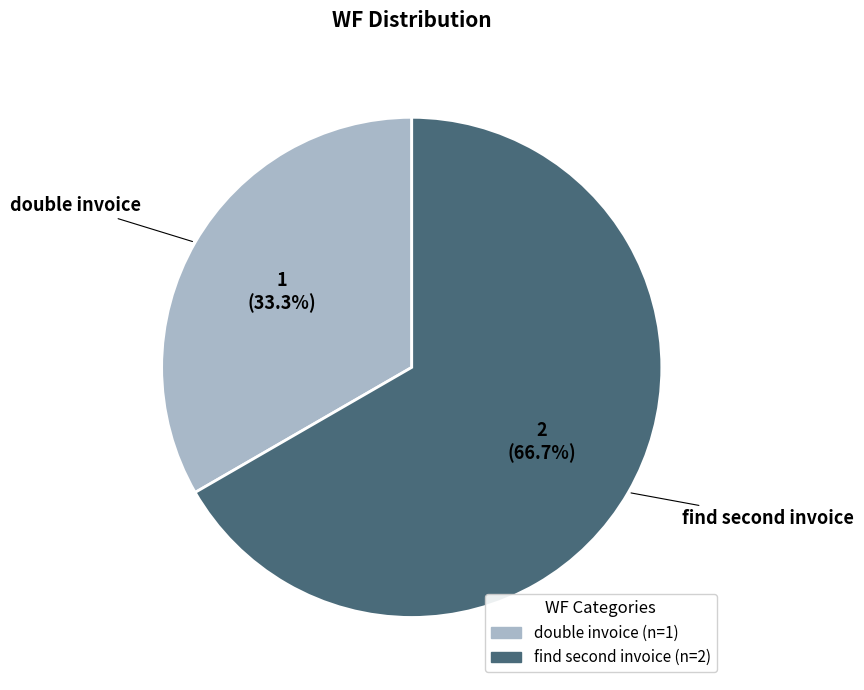

Rank the categories by value from highest to lowest.

find second invoice, double invoice